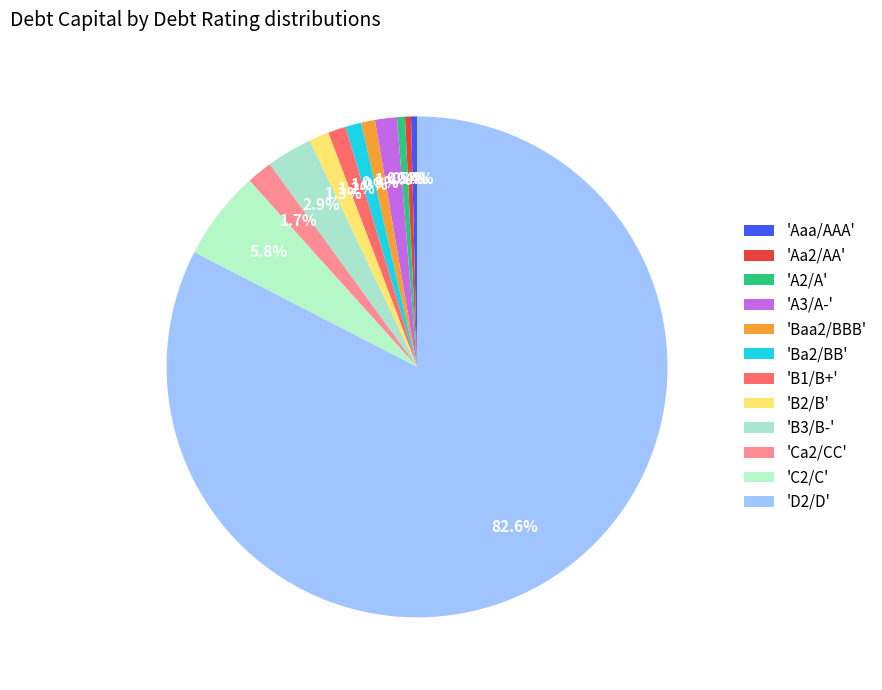

What is the smallest slice in the pie chart?

Aaa/AAA